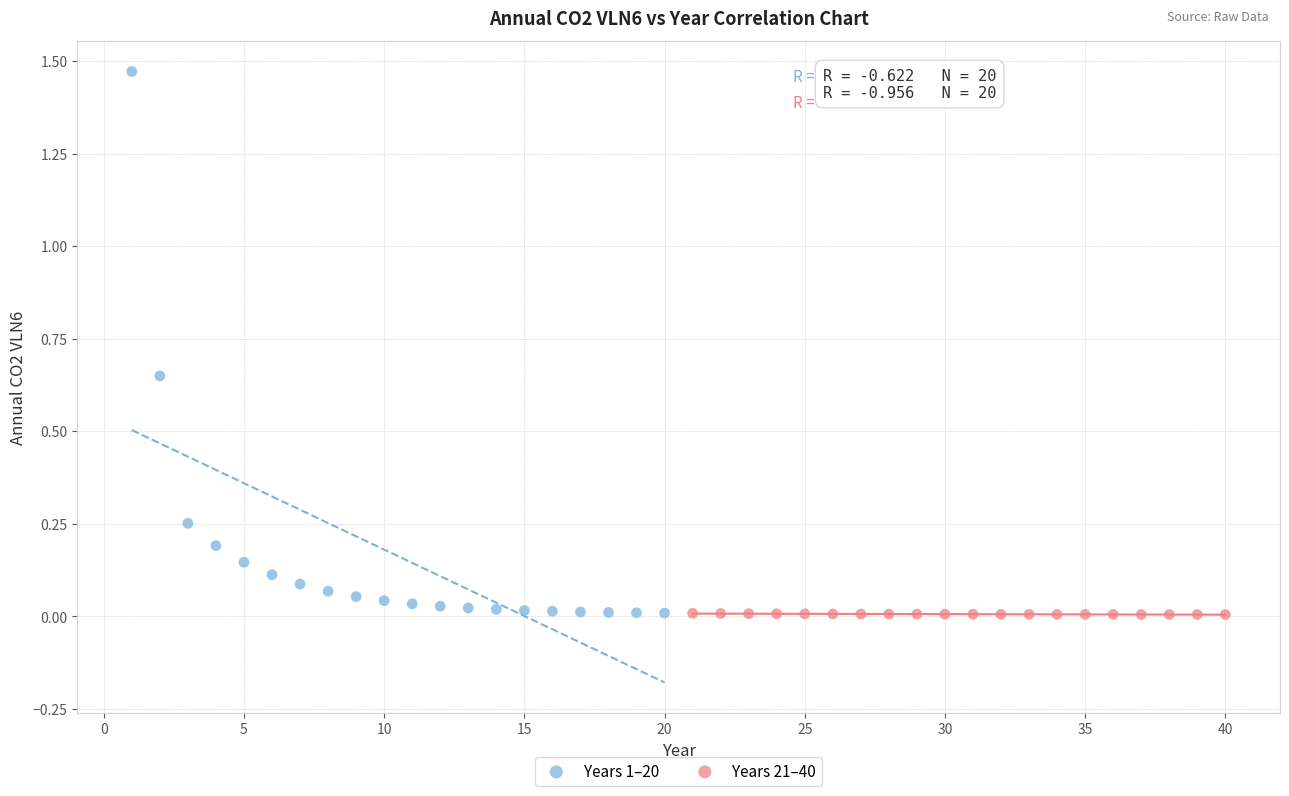

Which series has the widest spread of Y values?

Years 1–20